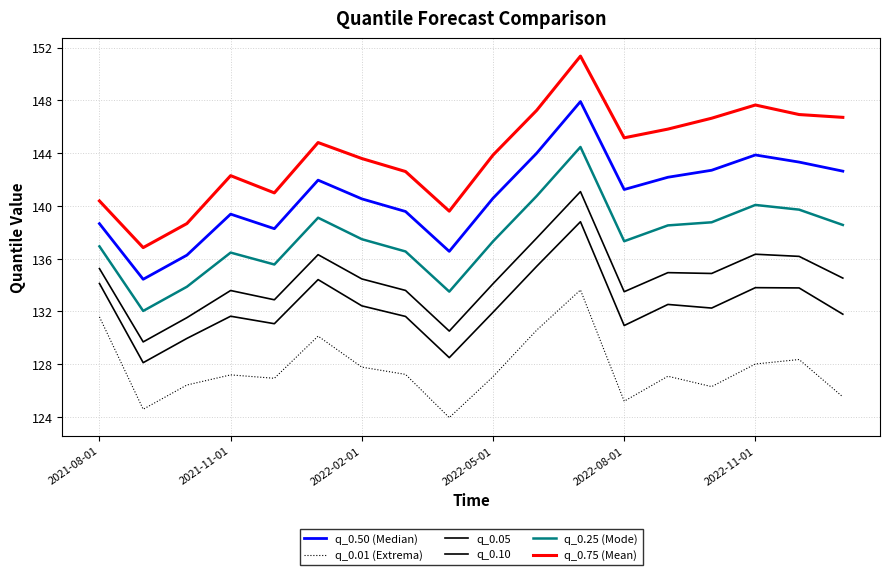

Which series has the largest range (max minus min)?

q_0.75 (Mean)